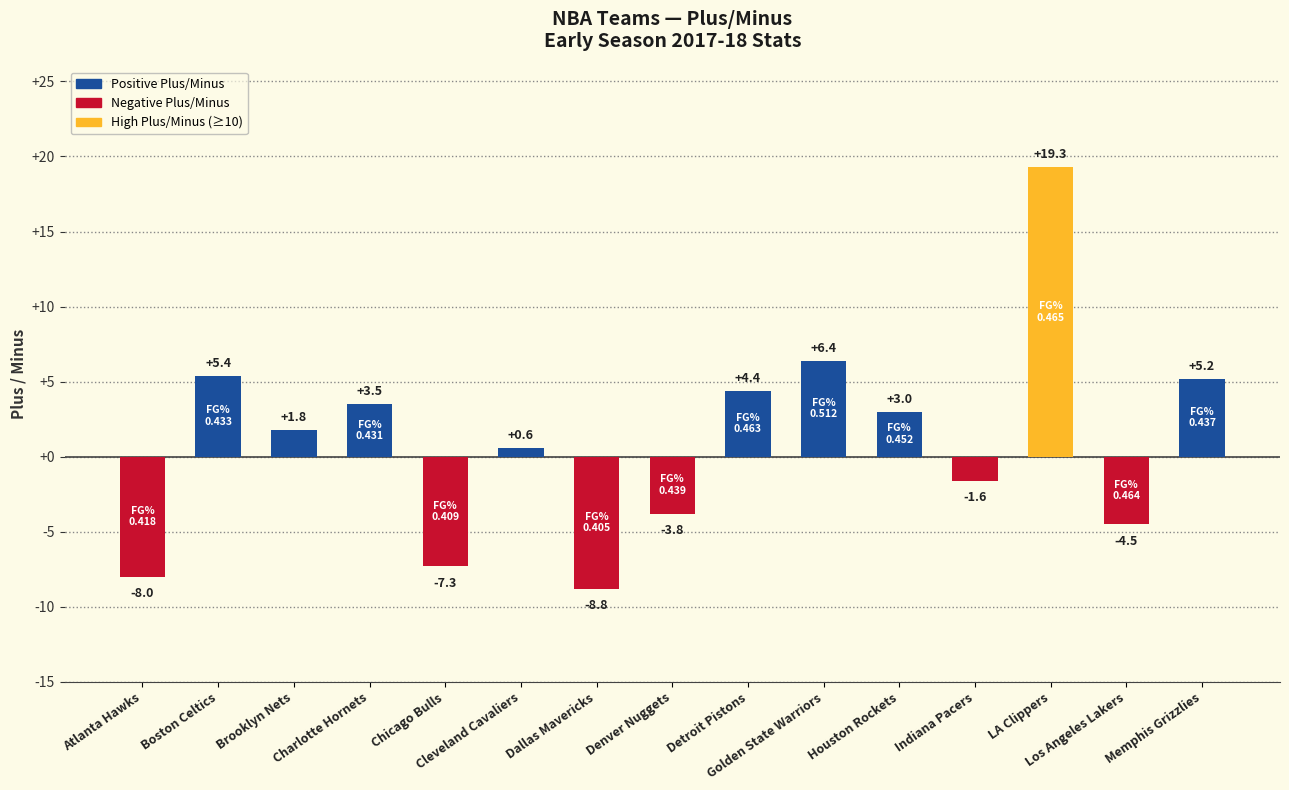

How many bars are there in total?

15